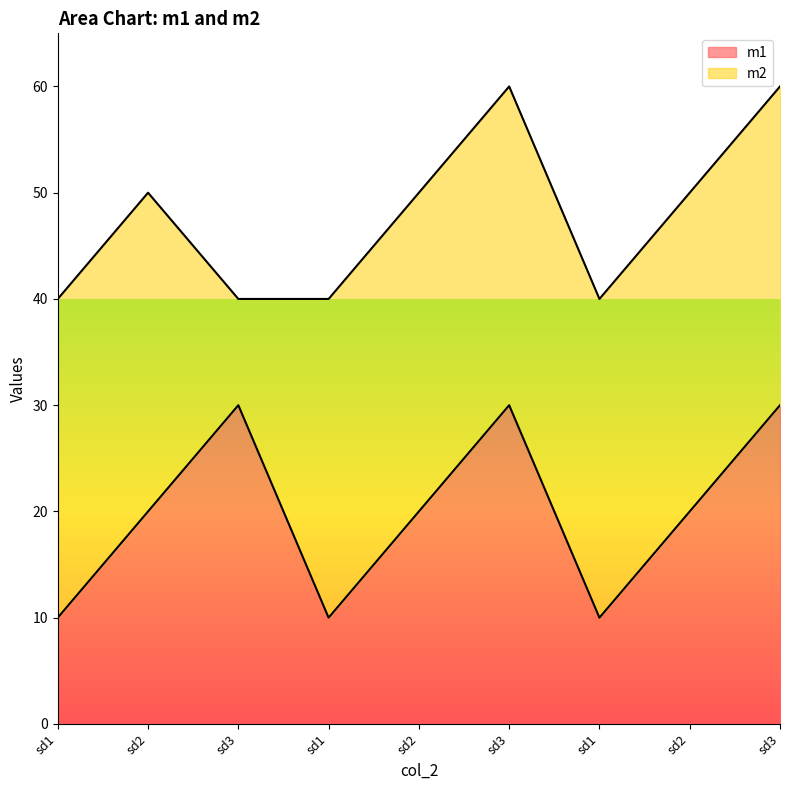

Does the chart display data point markers on the line(s)?

No